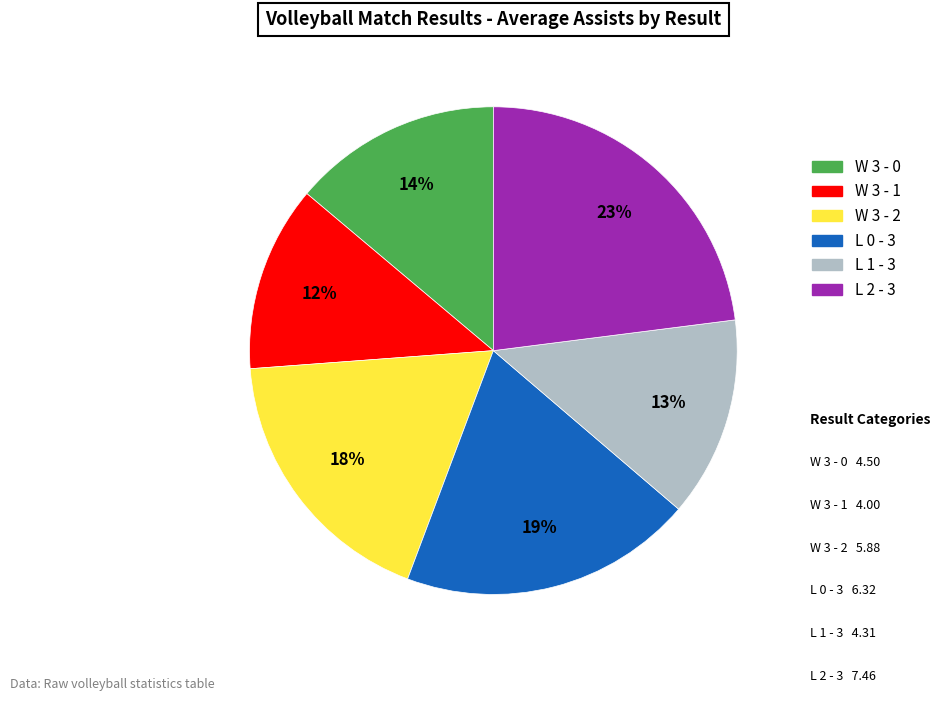

How many slices are in this pie chart?

6